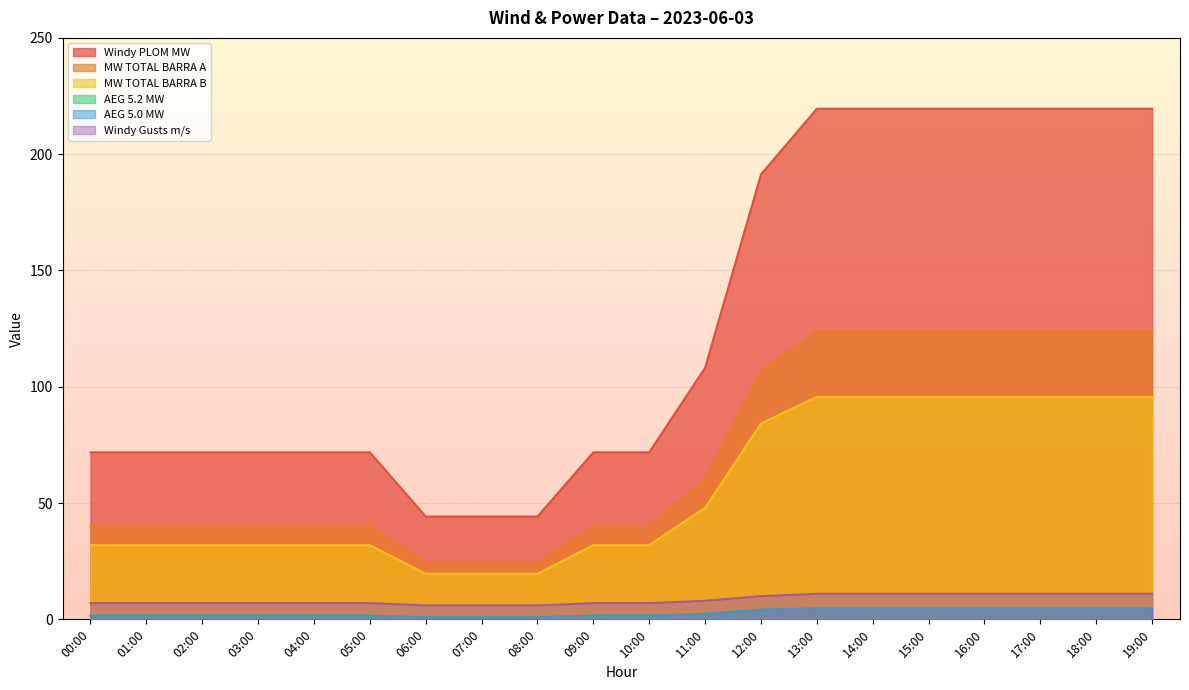

True or false: AEG 5.0 MW and AEG 5.2 MW cross at least once.

False